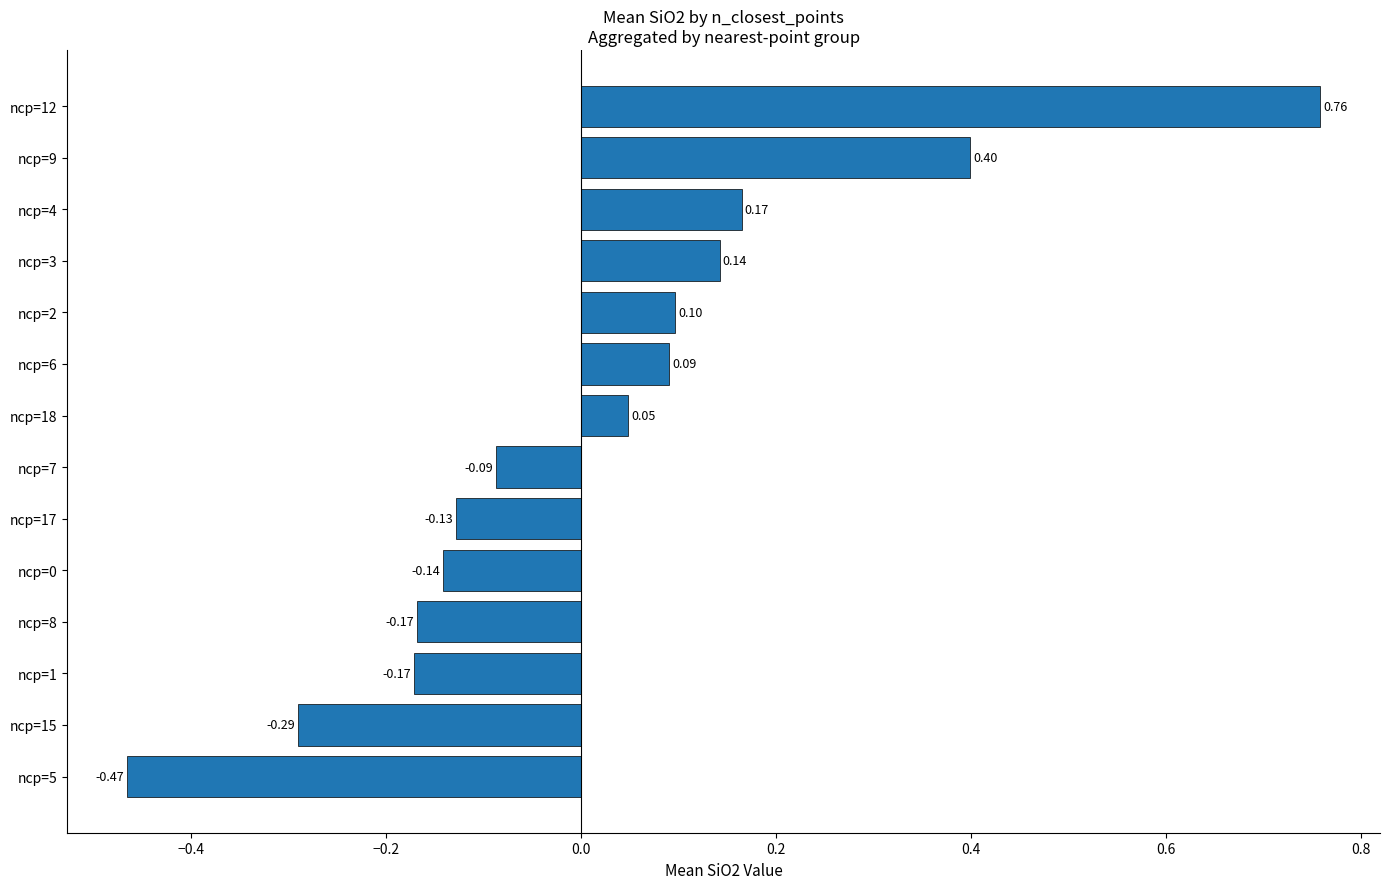

What is the change in value from ncp=0 to ncp=2?

+0.2